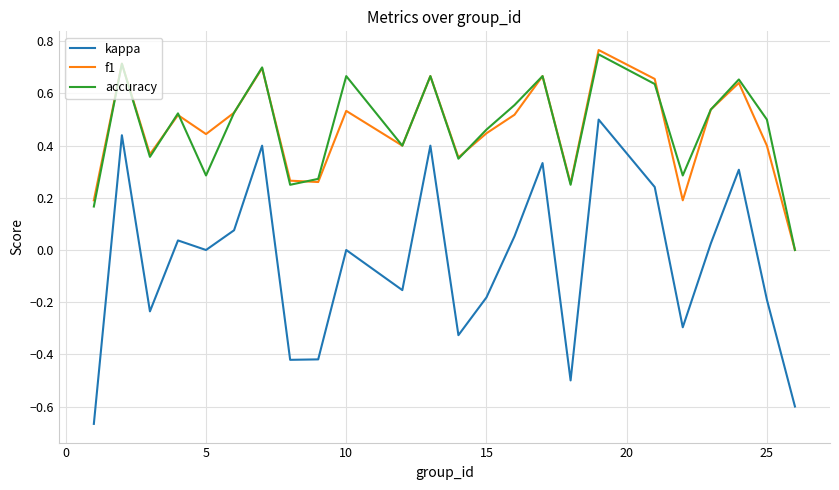

Which series has the largest range (max minus min)?

kappa